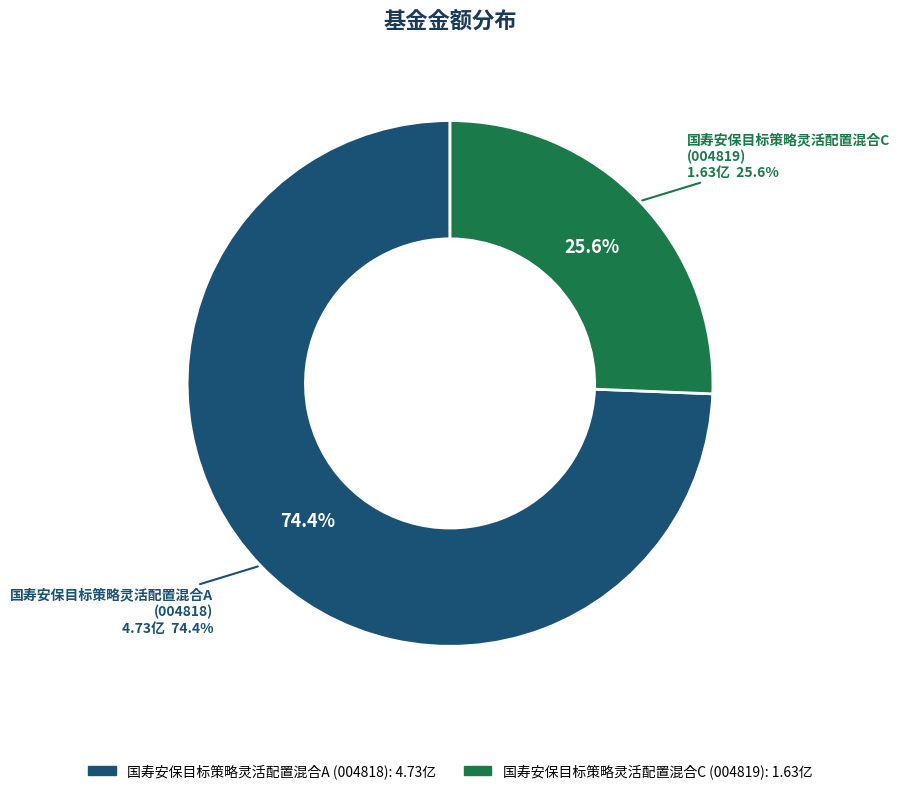

What percentage is the 国寿安保目标策略灵活配置混合A slice, to the nearest percent?

74%